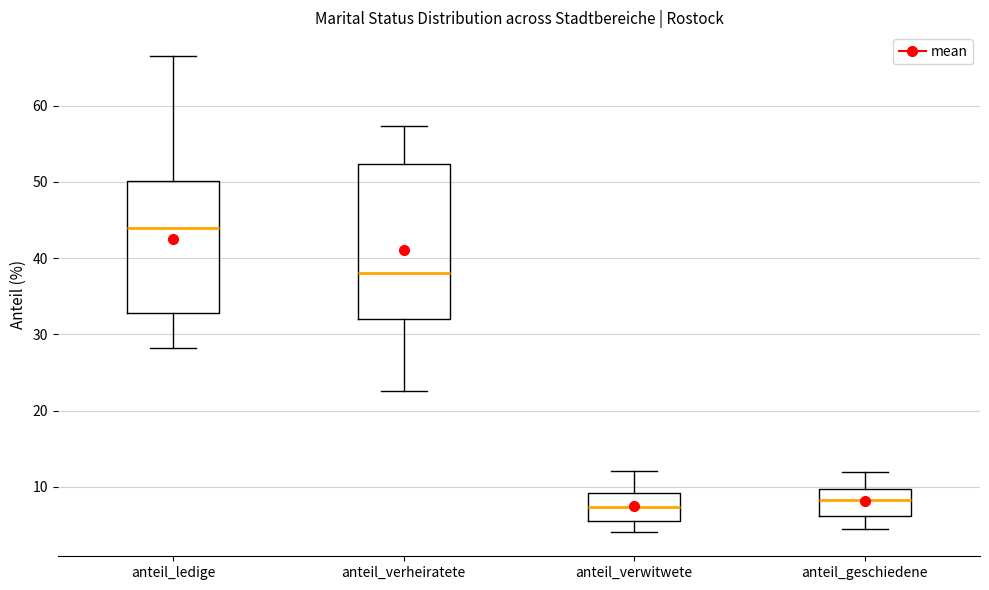

Reading left to right, read every box against the y-axis: the position of its median line, the range the box covers, and the ends of its whiskers. The values are not printed on the chart, so give them approximately, as read against the axis.

anteil_ledige: median 44, box 33 to 50, whiskers 28 to 67
anteil_verheiratete: median 38, box 32 to 52, whiskers 23 to 57
anteil_verwitwete: median 7, box 6 to 9, whiskers 4 to 12
anteil_geschiedene: median 8, box 6 to 10, whiskers 5 to 12